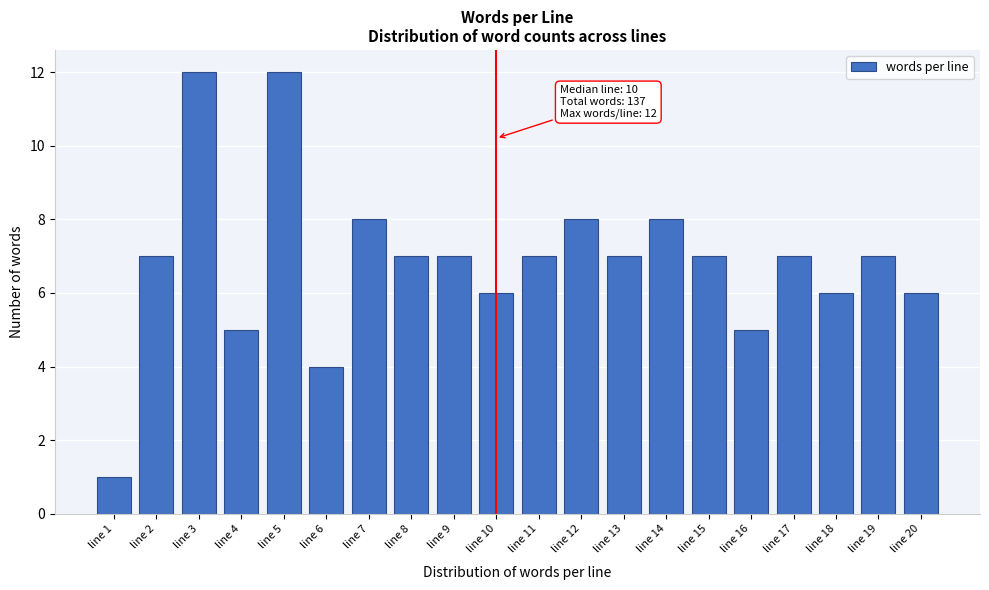

Reading right to left, extract all data points from this chart.

6	7	6	7	5	7	8	7	8	7	6	7	7	8	4	12	5	12	7	1